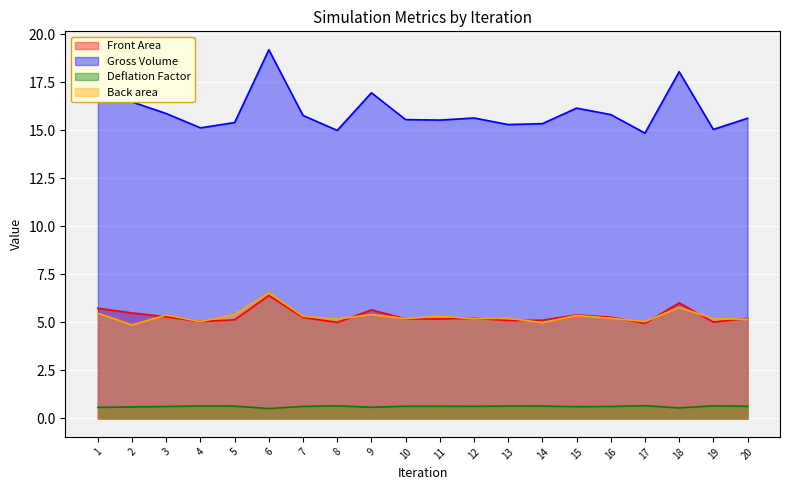

At which category does Front Area reach its first local peak?

6